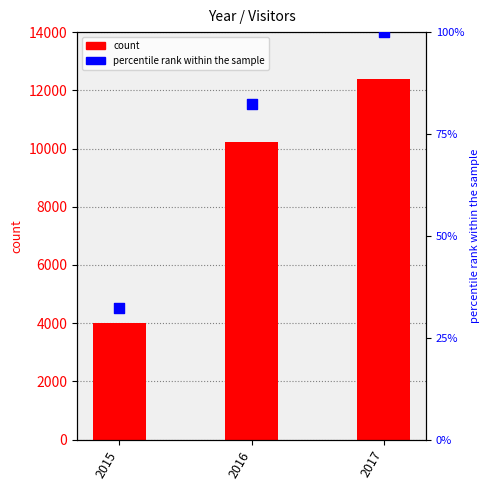

Which series has the largest Y range (max minus min)?

count